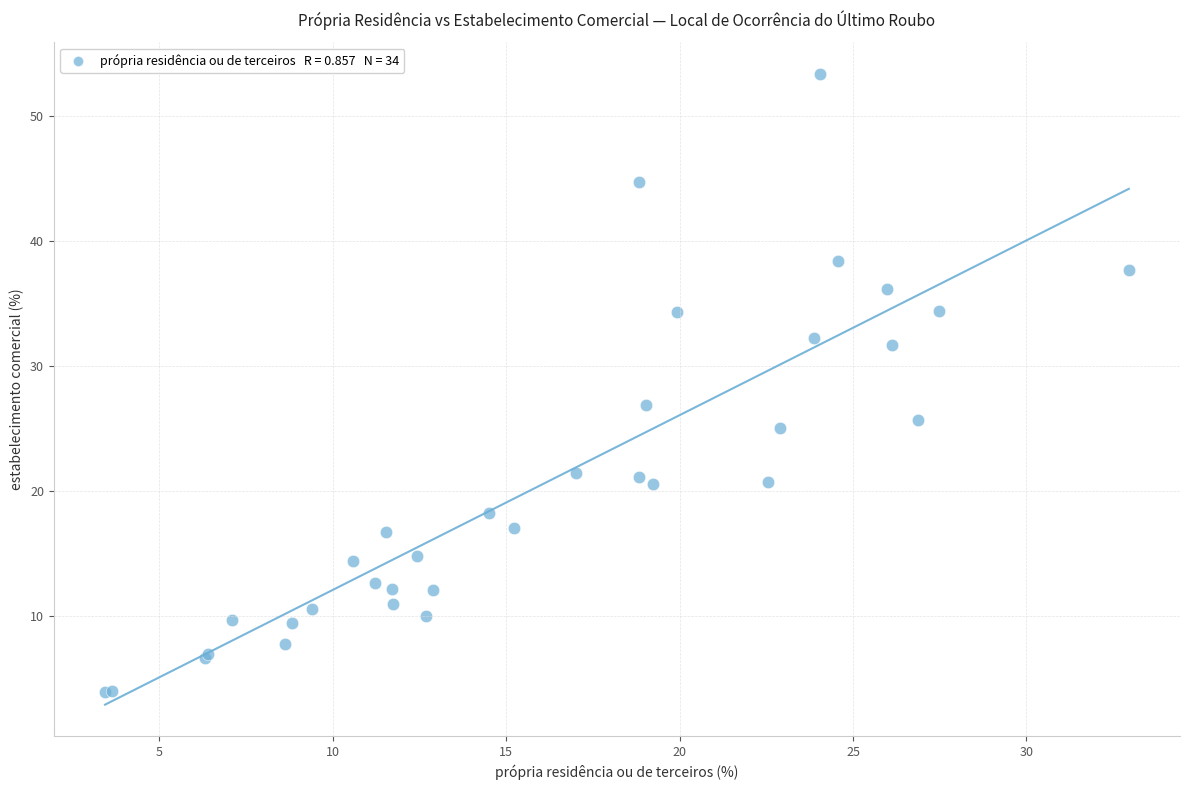

What Y value in the scatter plot is closest to 28?

26.9